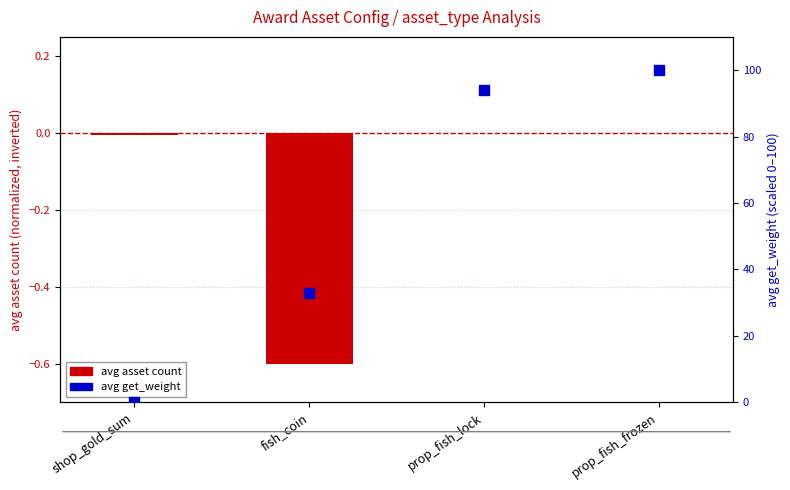

What is the total value across all series at fish_coin?

32.4